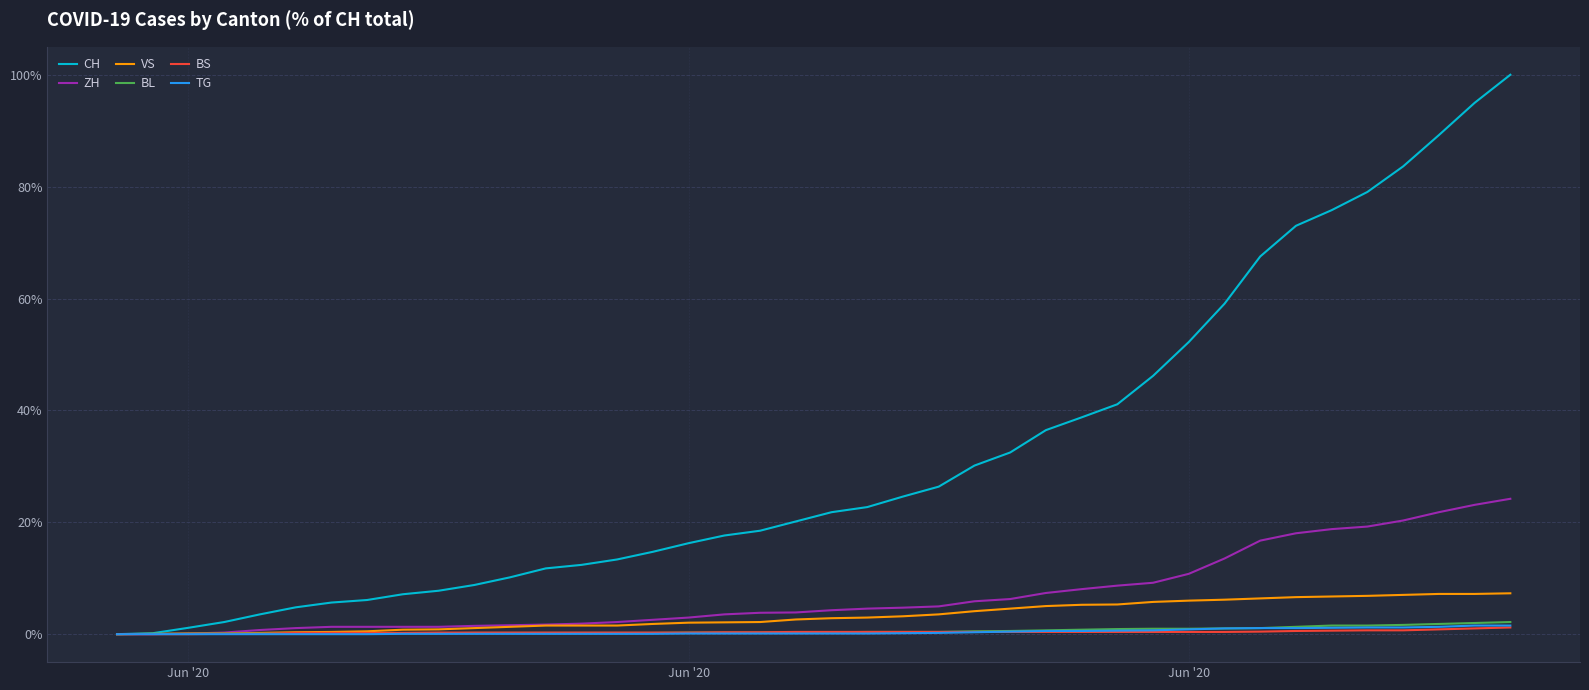

Which series has the largest total across all categories?

CH